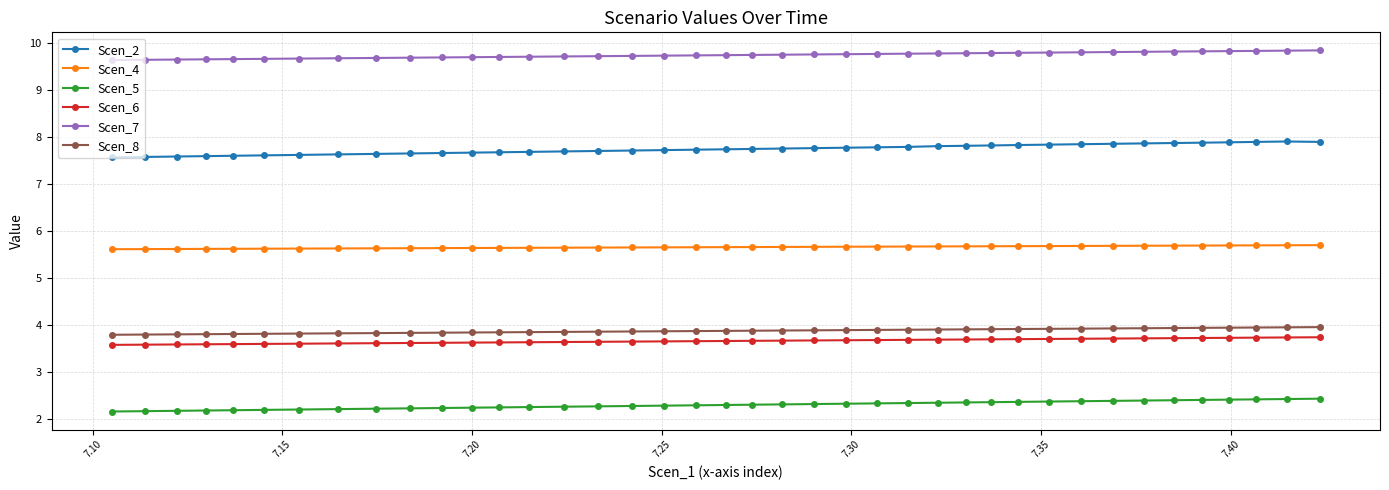

What is the difference between the second highest and second lowest values in the Scen_6 series?

0.2